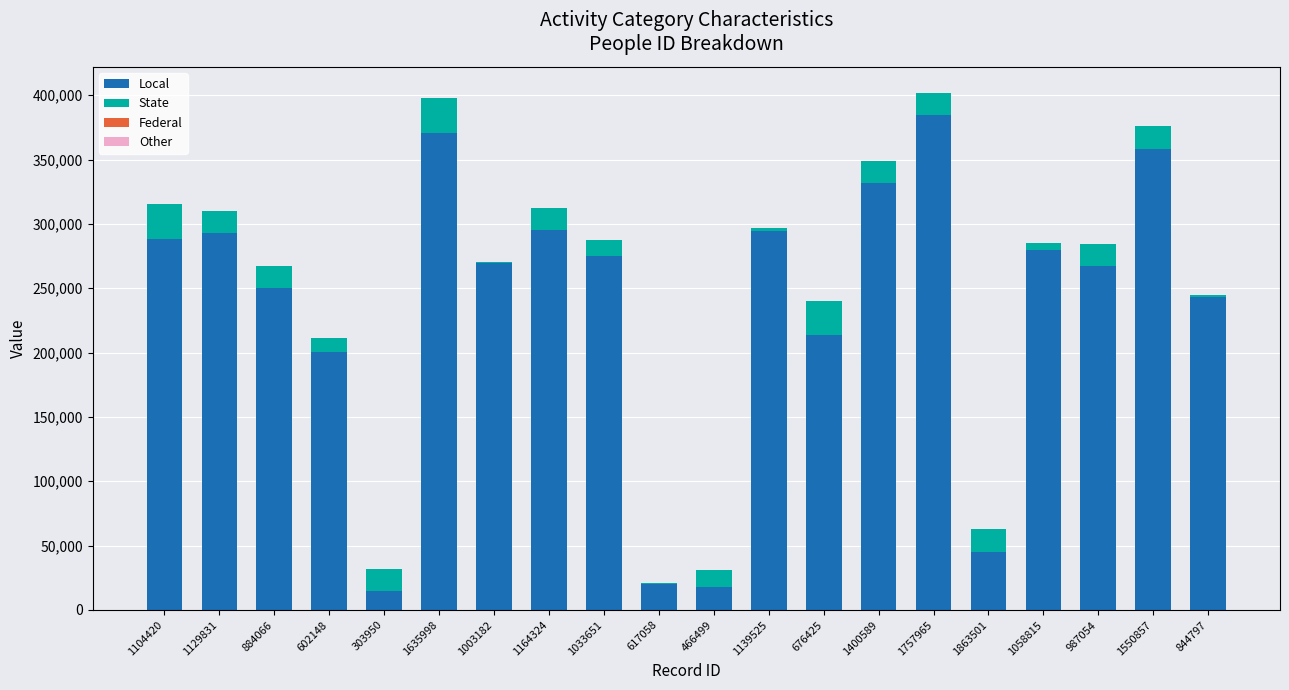

What is the sum of all Local values?

4712158